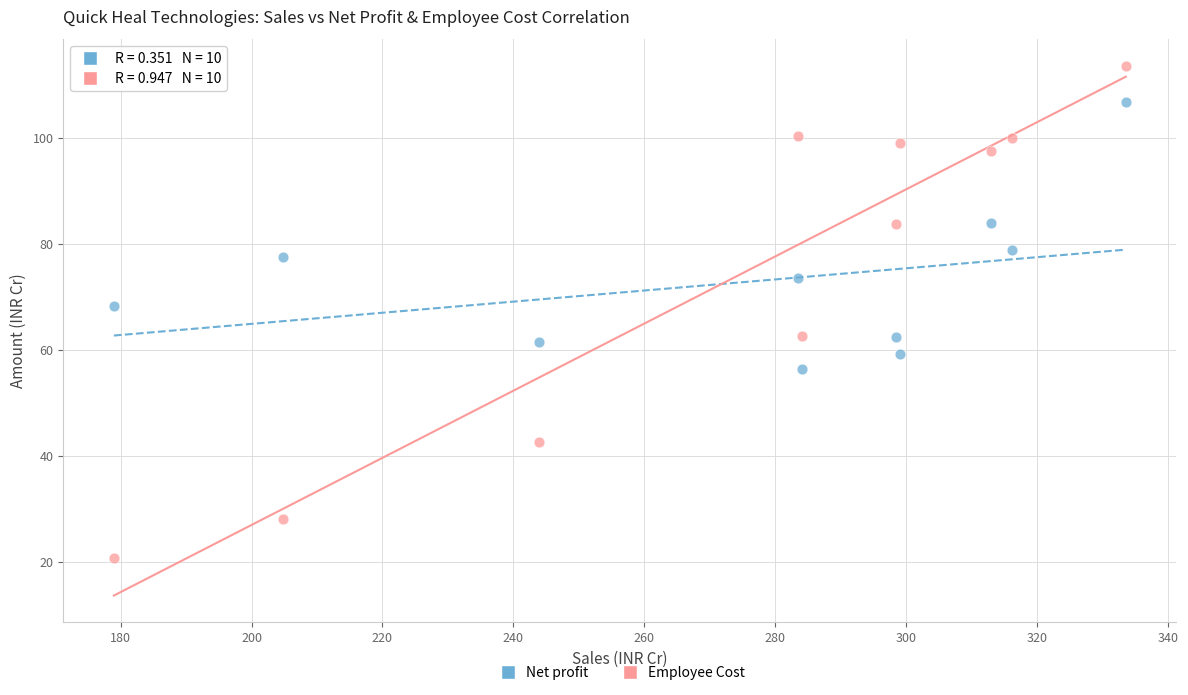

Which series reaches the minimum Y coordinate?

Employee Cost